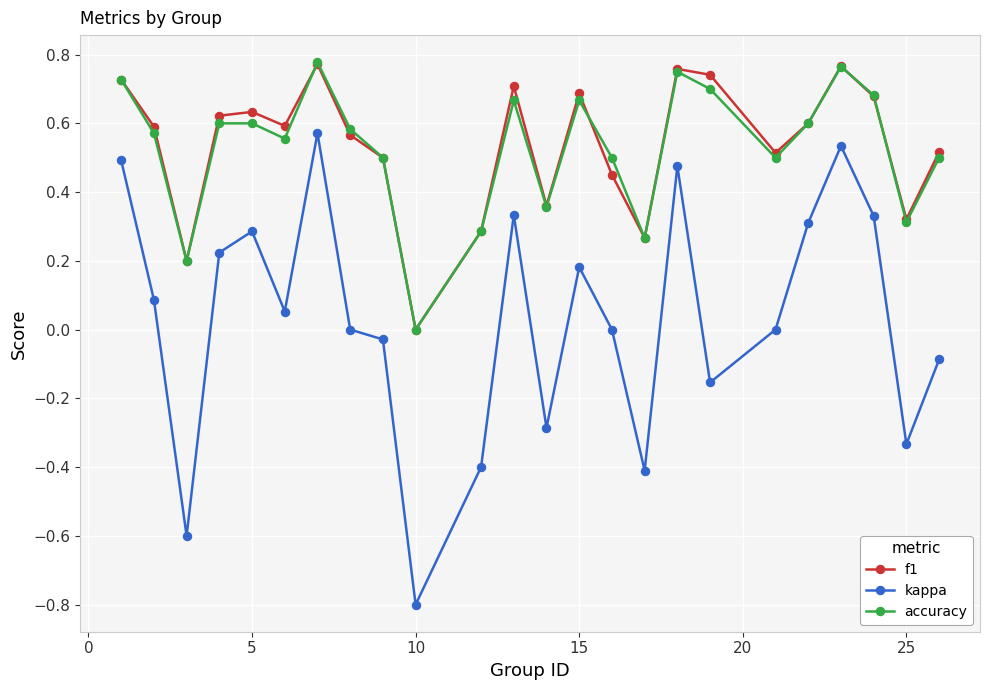

True or false: f1 has more than 0 interior local peaks.

True